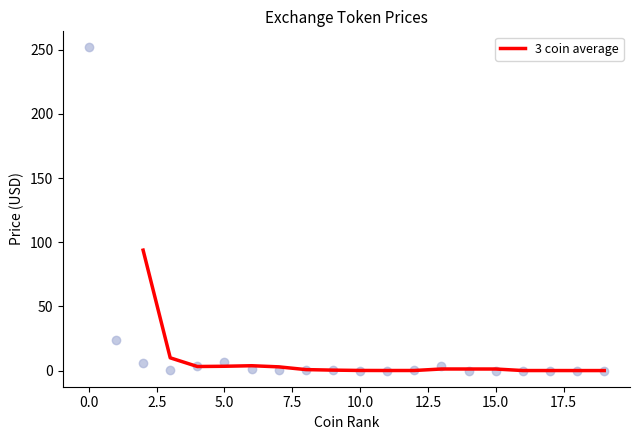

What is the maximum value for 3 coin average?

93.8